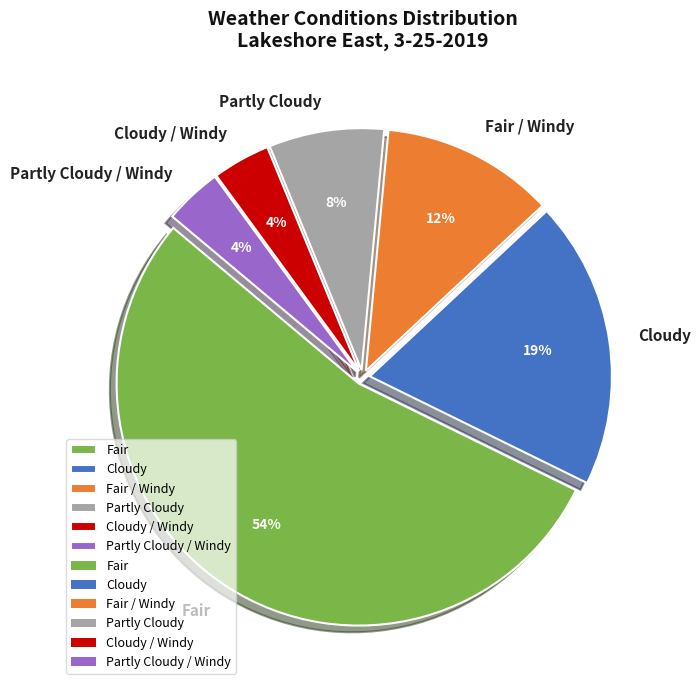

Is it true that Fair is 59% of the pie?

False